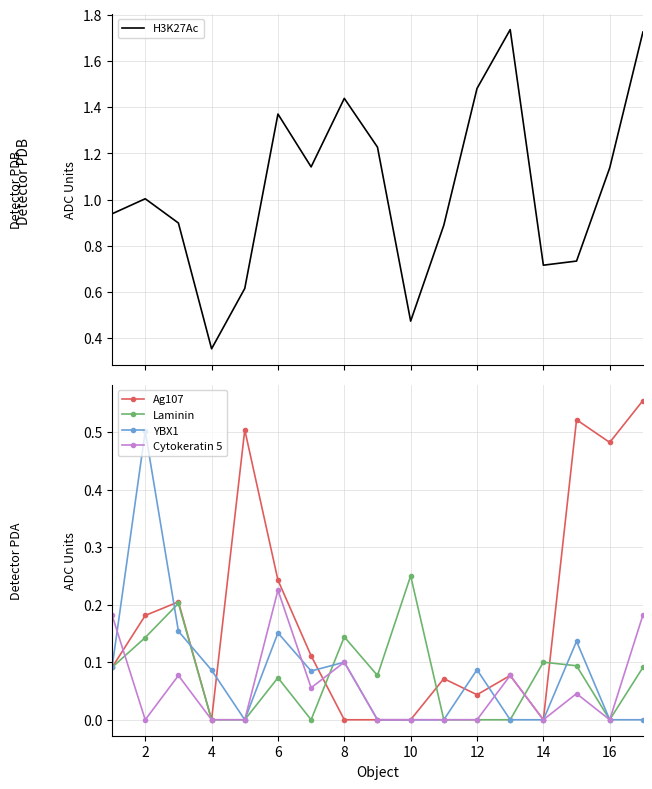

Is the value of YBX1 at 2 greater than the value of Cytokeratin 5 at 10?

Yes